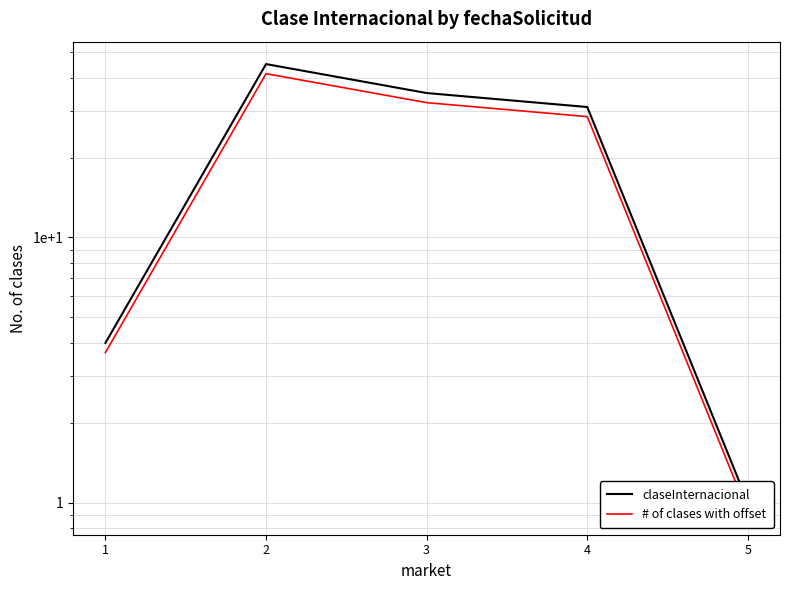

Where is the first local maximum for claseInternacional?

2